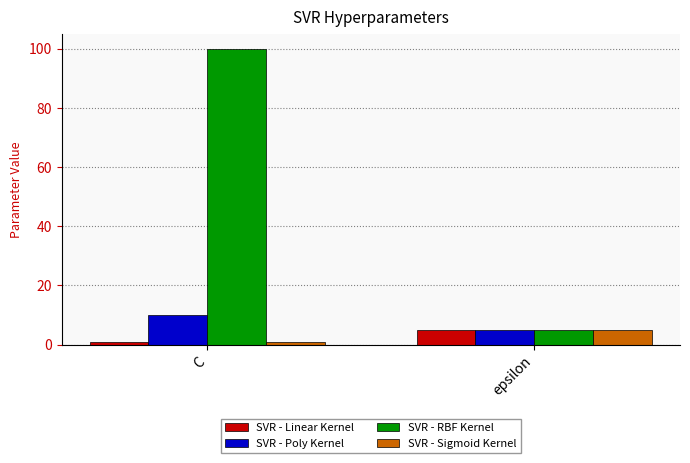

What is the label of the 2nd bar from the left?

epsilon